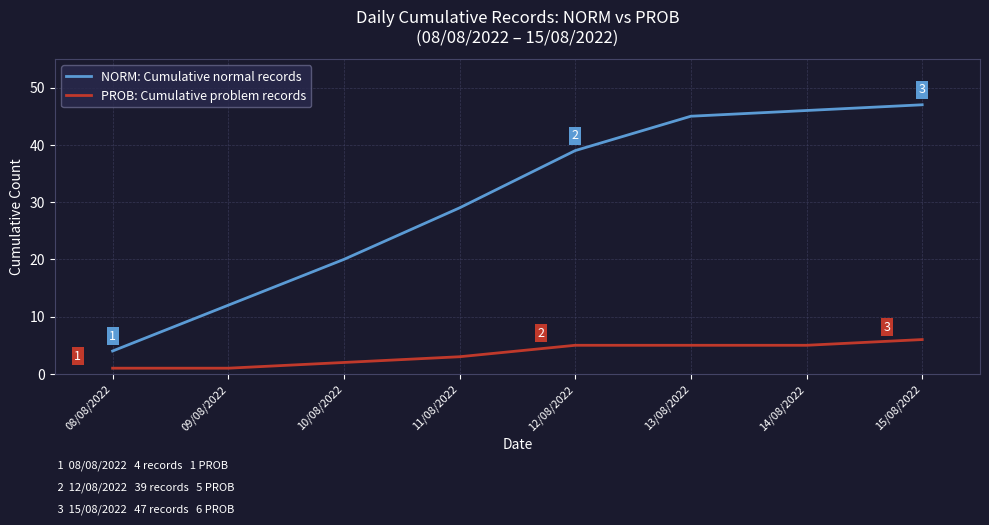

Which category has the highest value across all series?

15/08/2022